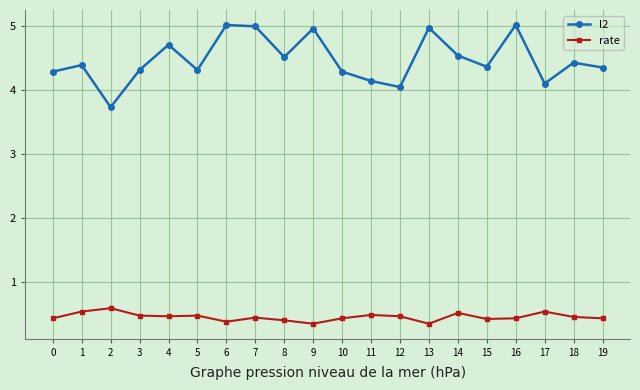

True or false: l2 and rate cross at least once.

False